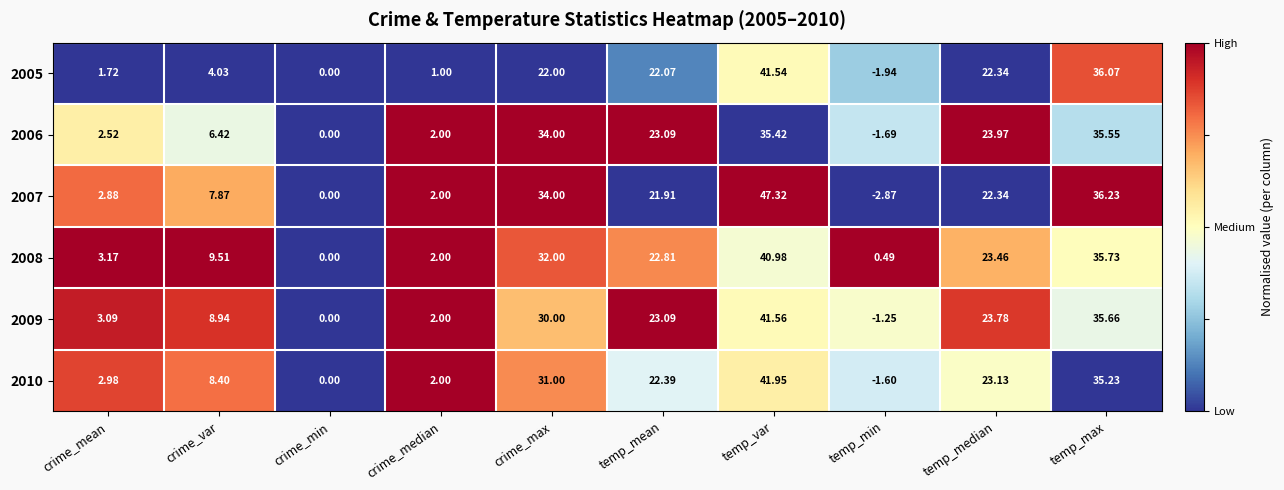

Between crime_min and temp_min, which series saw the biggest shift?

2007